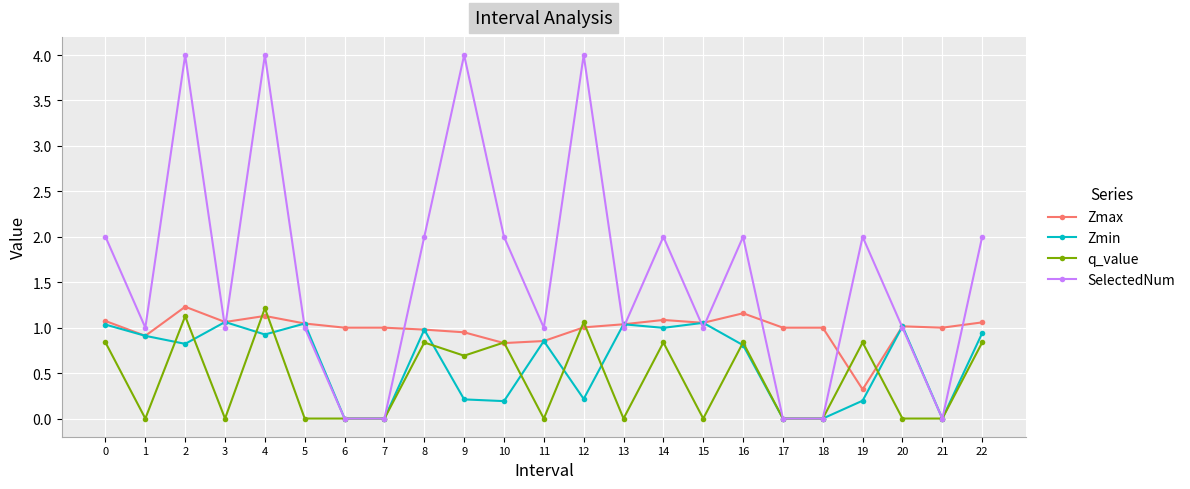

The value of Zmin at 0 is 1.6. True or false?

False